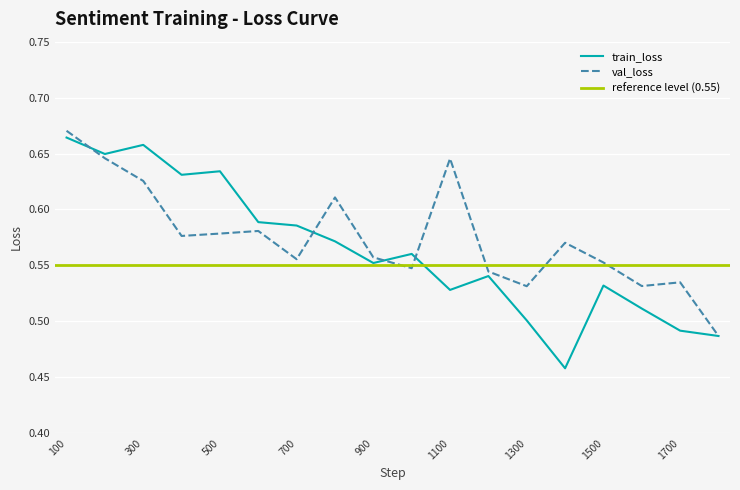

Is this an area chart (filled region under the line)?

No